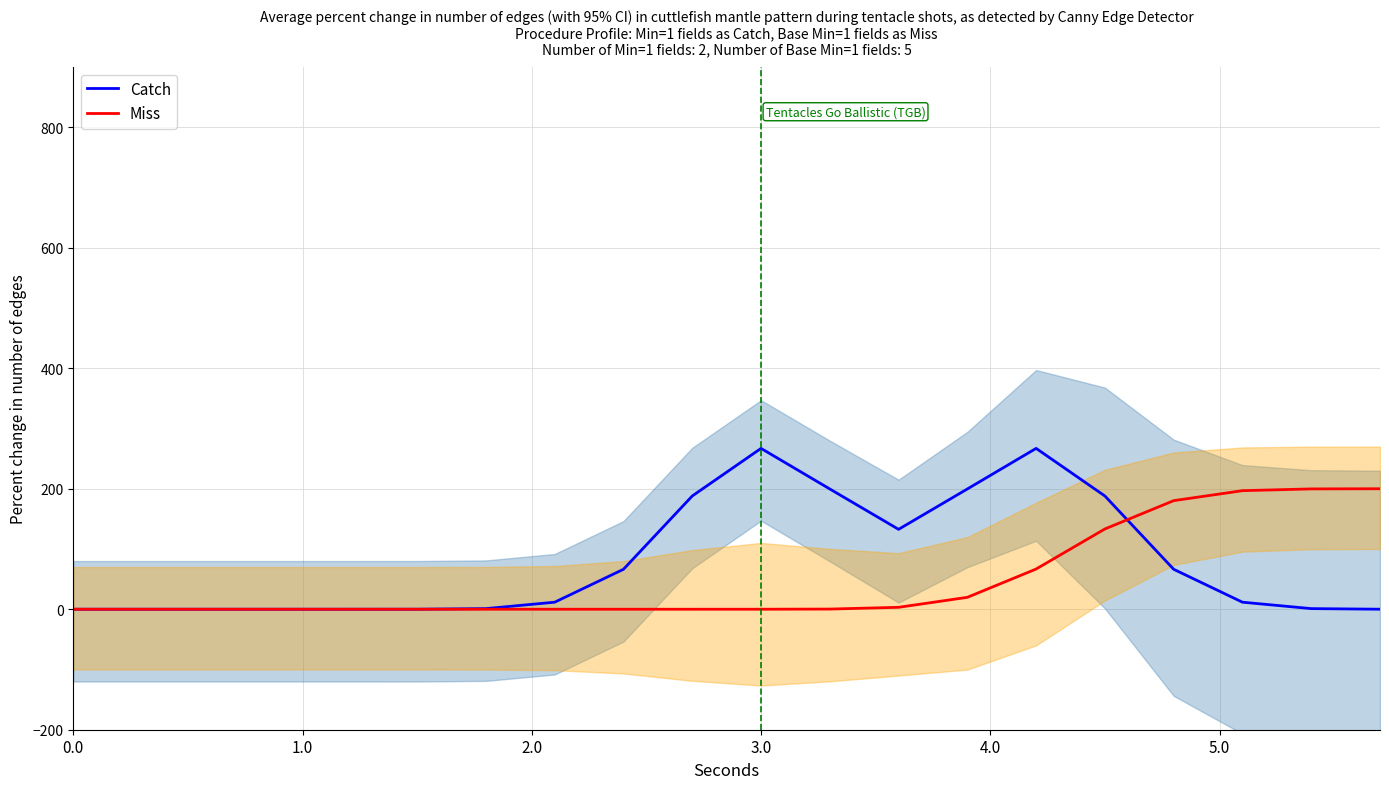

How many lines are shown in the chart?

2